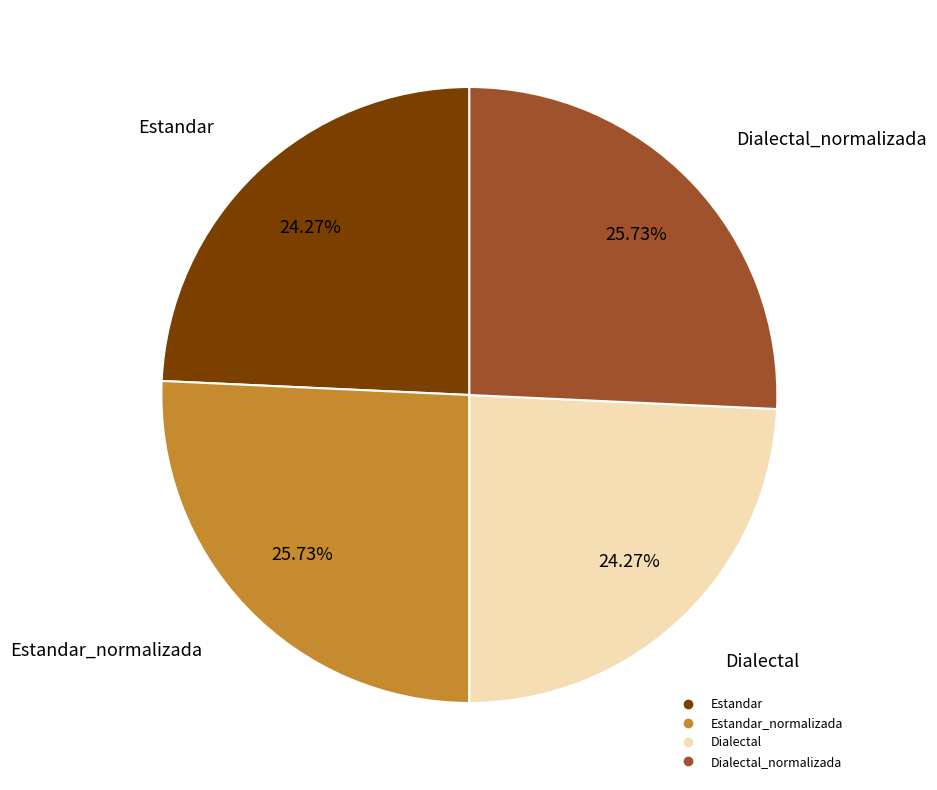

Is there any slice that represents more than half of the pie?

No